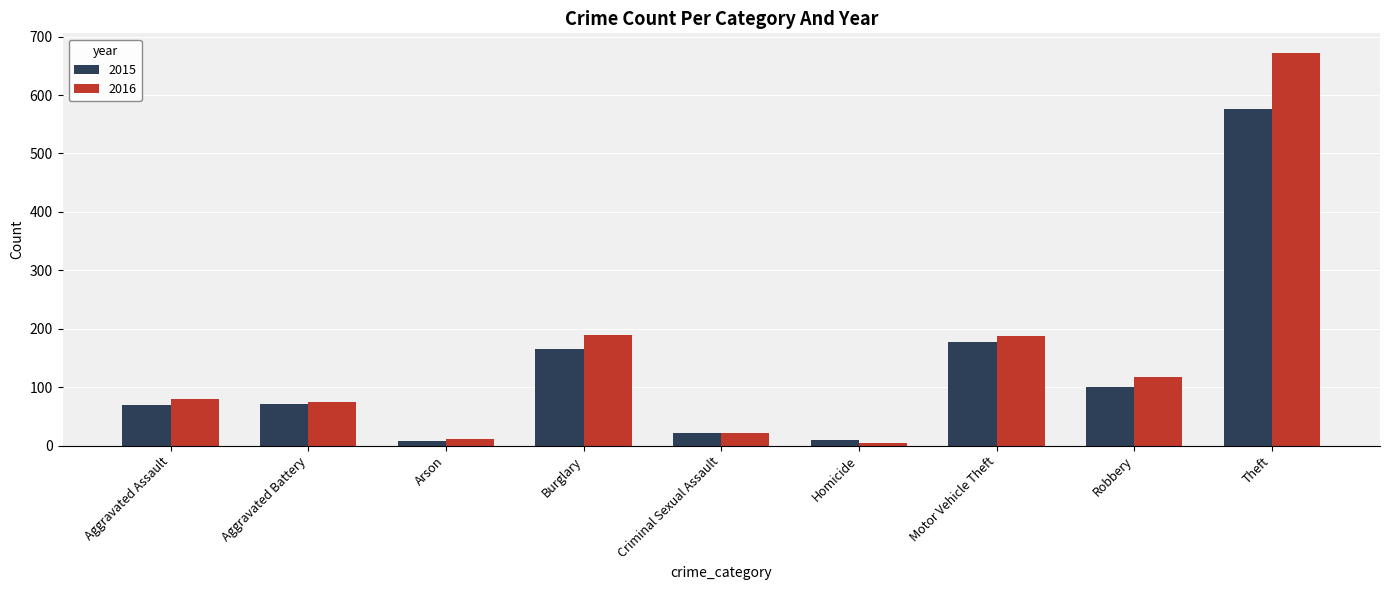

How many distinct data groups are displayed?

2